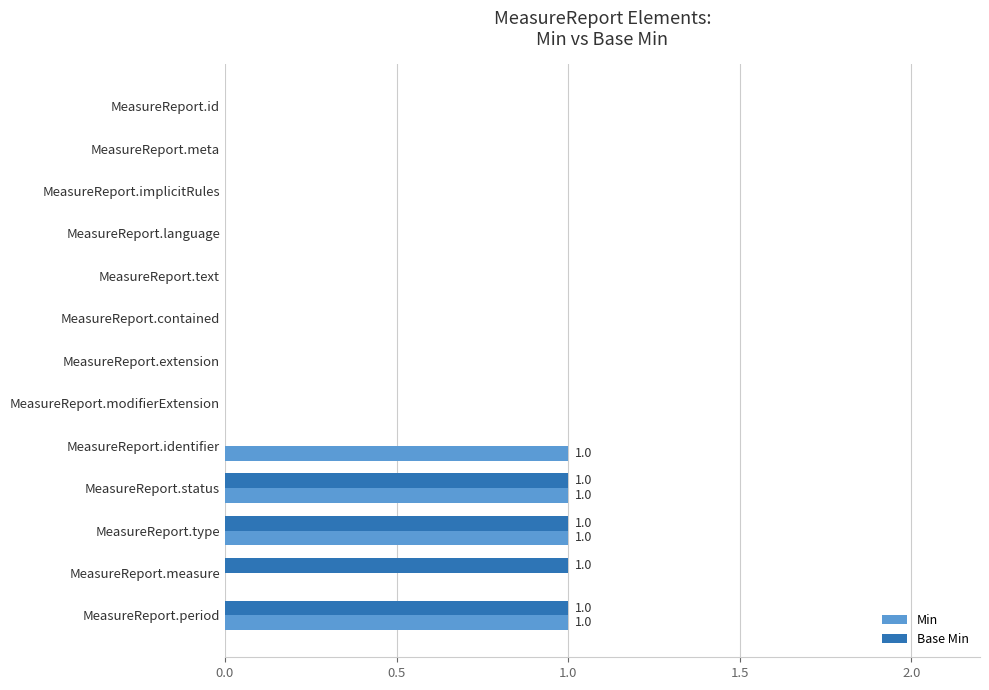

The value of Min at MeasureReport.implicitRules is 0. True or false?

True